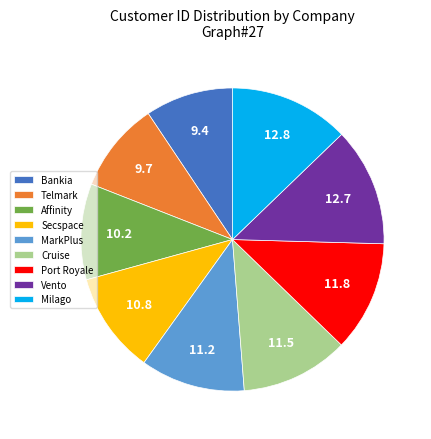

Does Affinity represent more than half of the total?

No